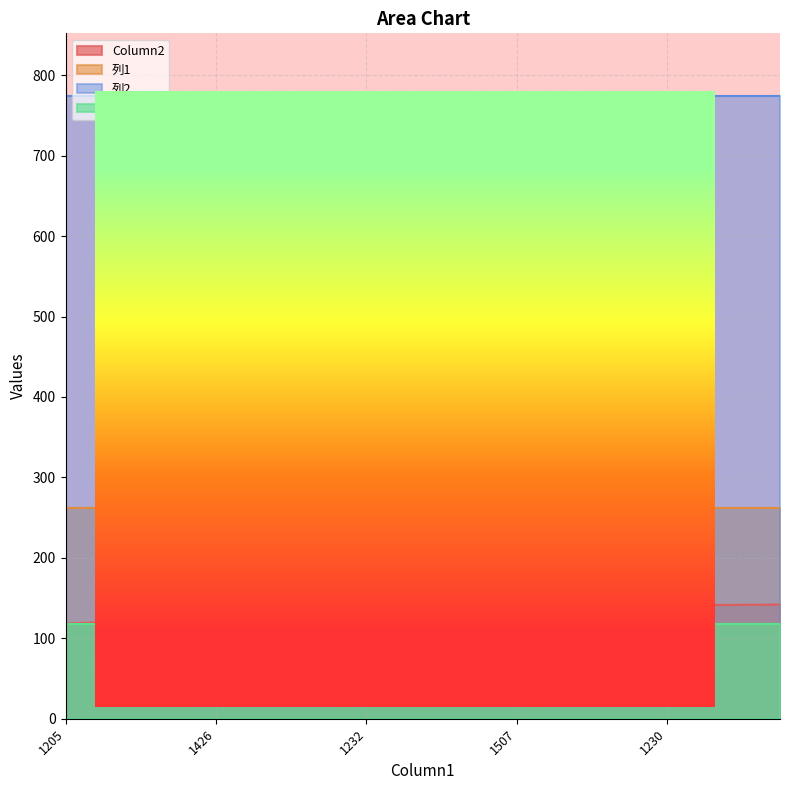

At how many categories does at least one series exceed 126?

20